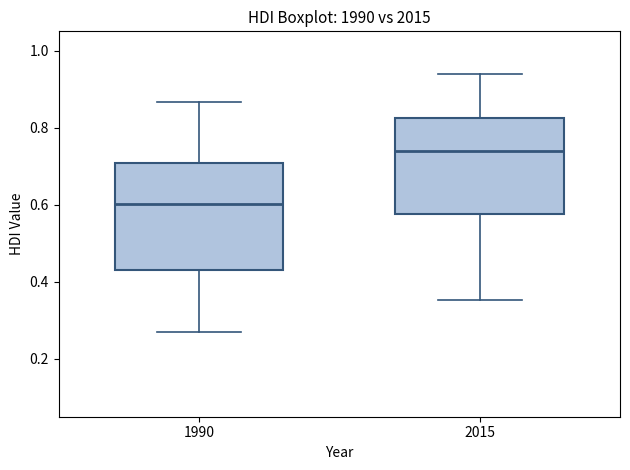

Reading left to right, transcribe this box plot: for each box, give where its median line is, the range the box spans, and where its two whiskers end, as read against the y-axis. The values are not printed on the chart, so give them approximately, as read against the axis.

1990: median 0.60, box 0.42 to 0.70, whiskers 0.28 to 0.86
2015: median 0.74, box 0.58 to 0.82, whiskers 0.36 to 0.94